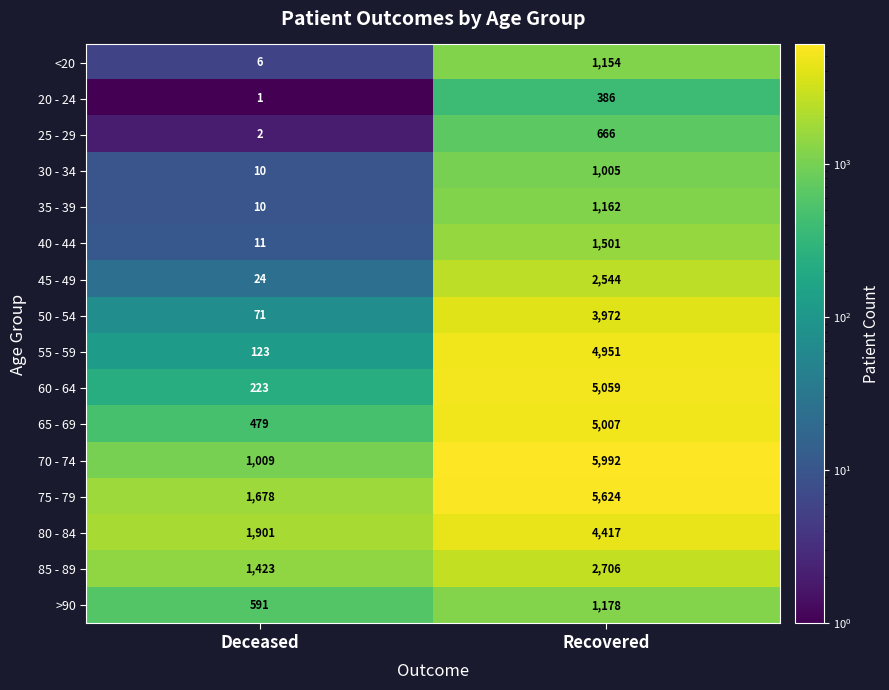

How many distinct data groups are displayed?

16